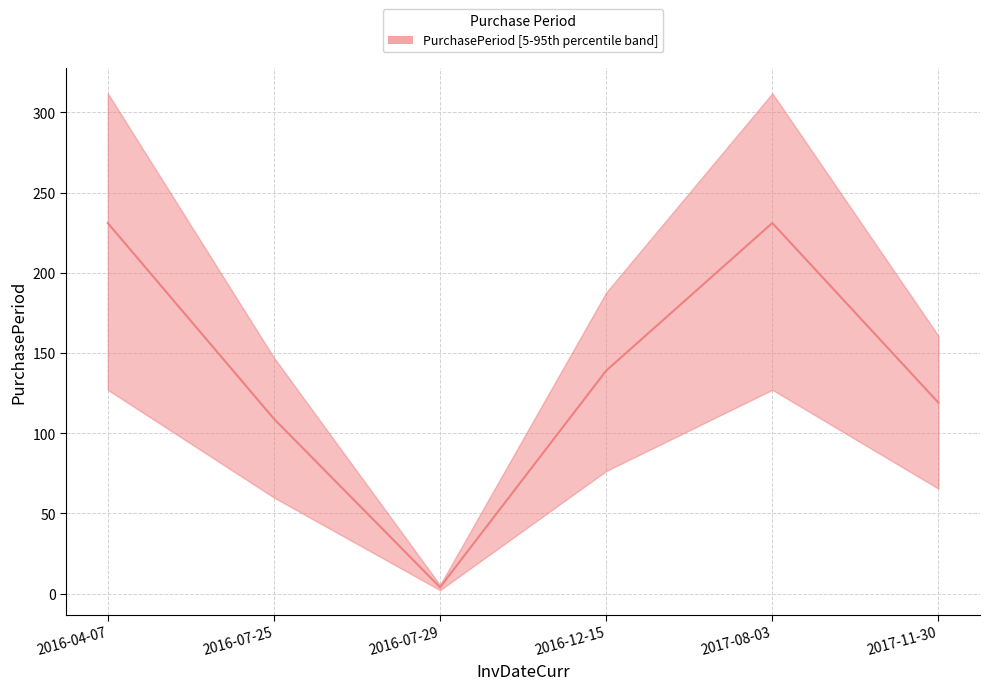

What is the maximum value shown in the chart?

231